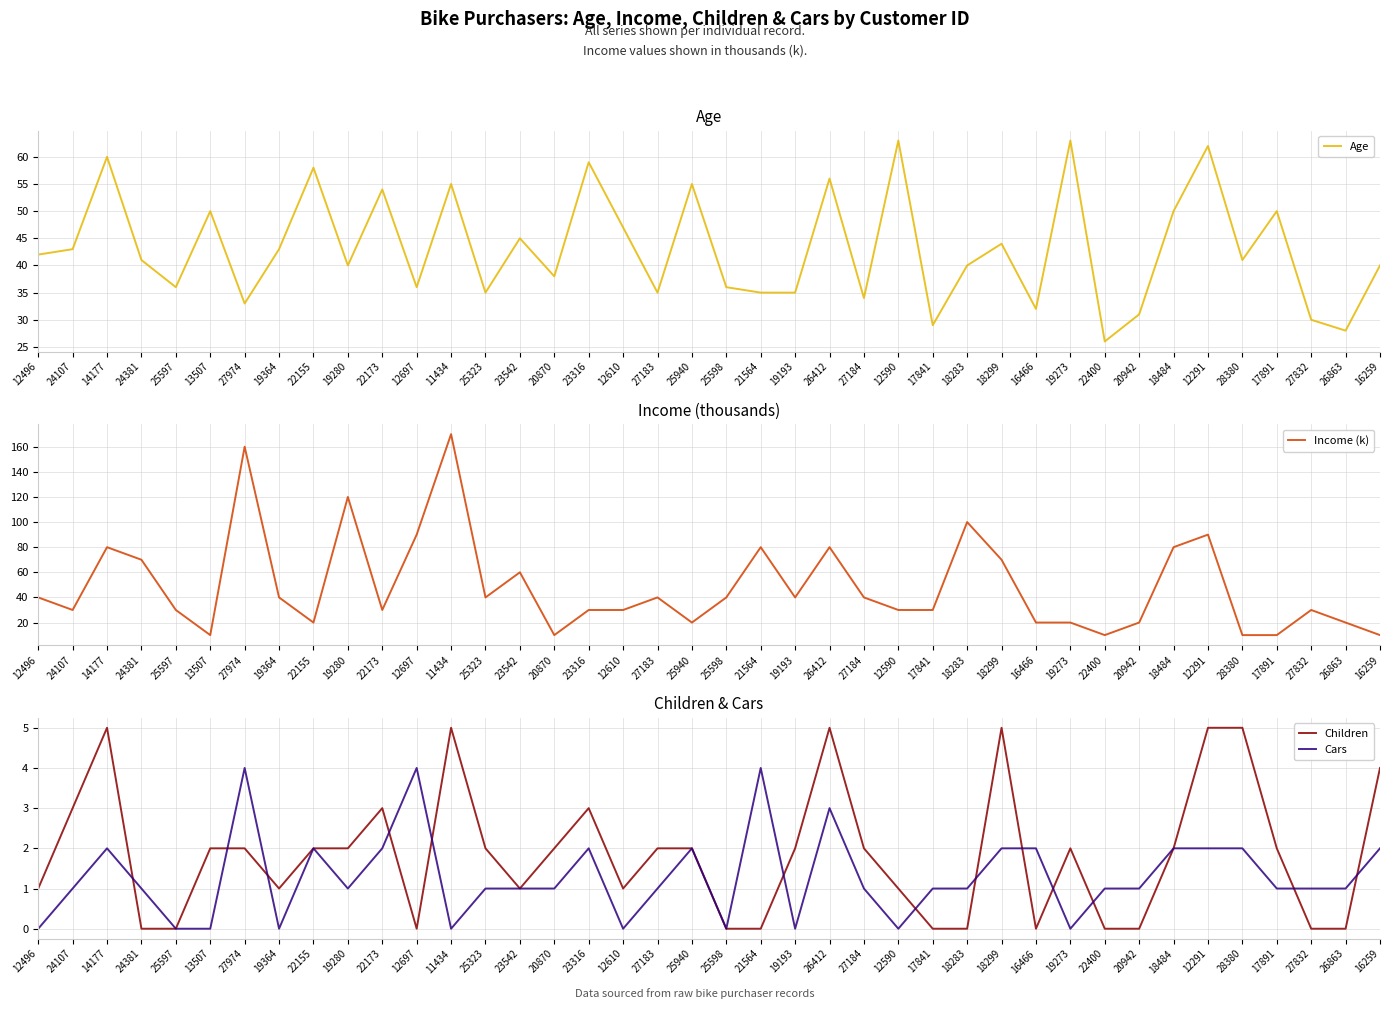

Is the value of Cars at 17841 greater than the value of Children at 18484?

No